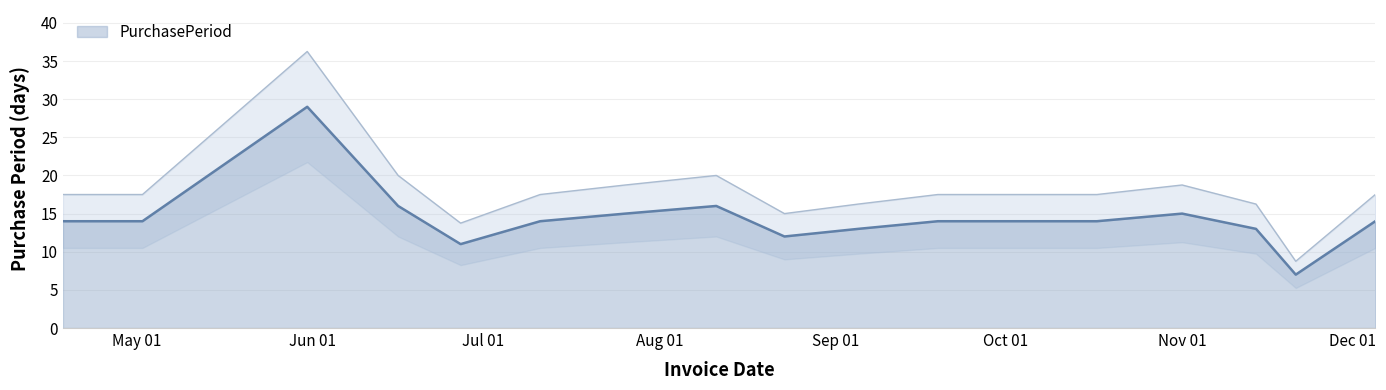

What is the lowest value of the PurchasePeriod series?

7